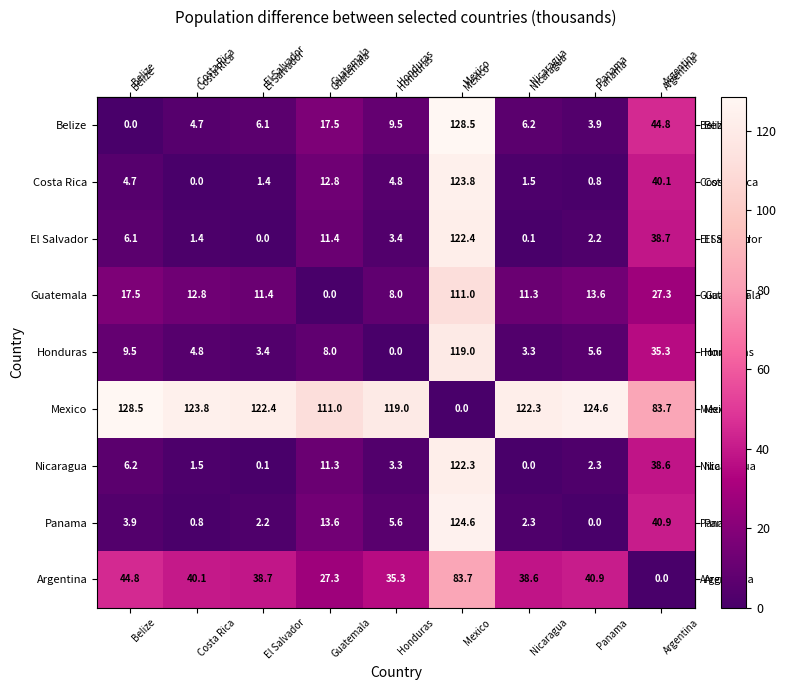

What is the sum of all Nicaragua values?

185.6